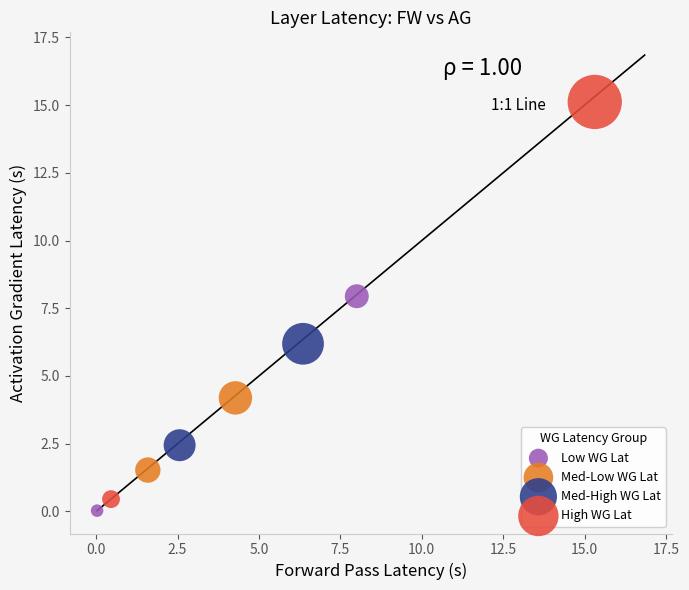

What are all the series names shown in the legend?

Low WG Lat, Med-Low WG Lat, Med-High WG Lat, High WG Lat